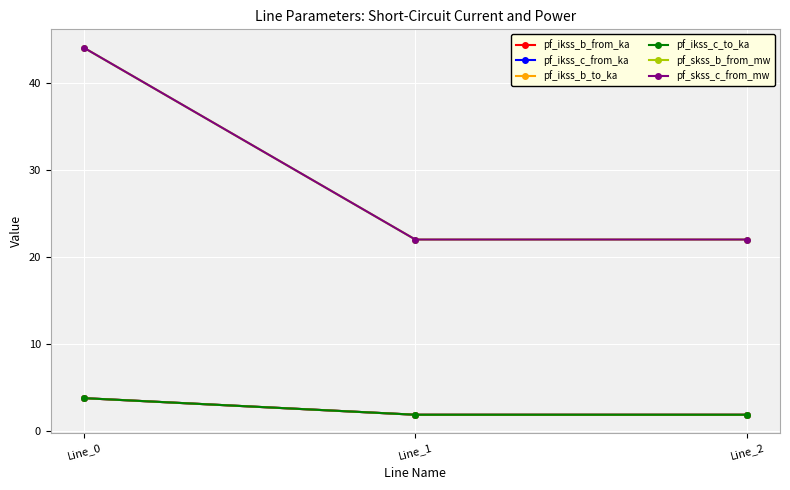

Is this an area chart (filled region under the line)?

No